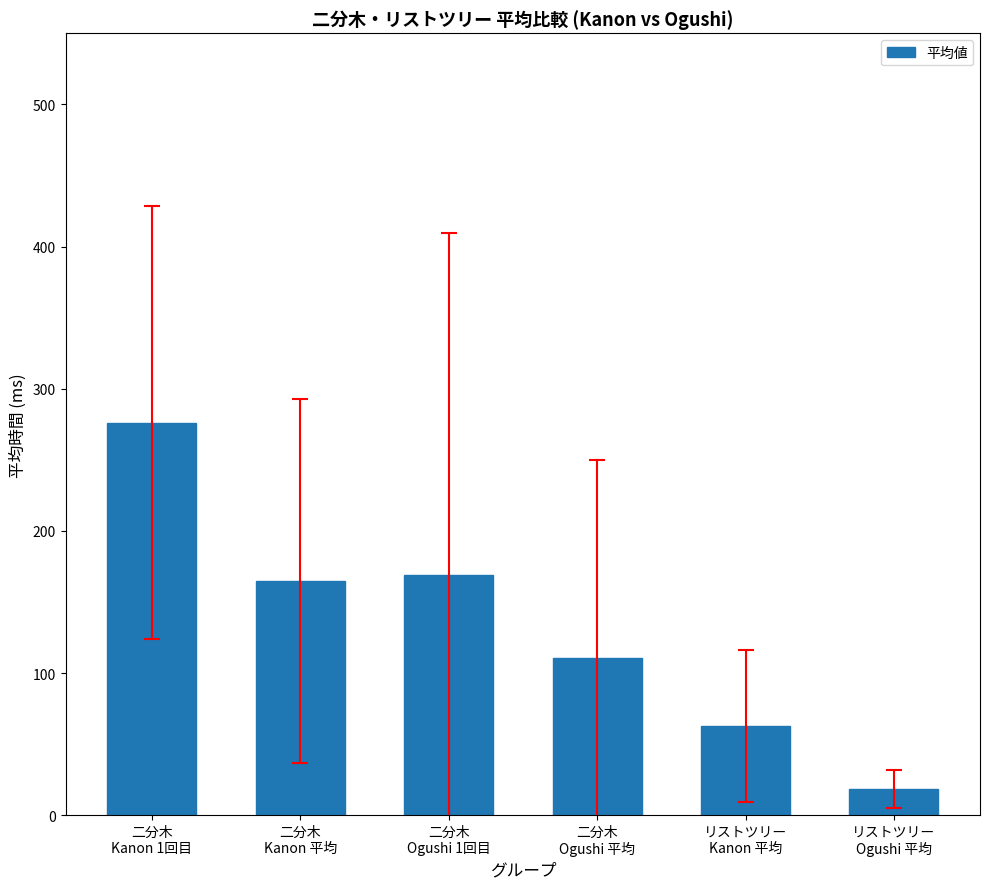

How many bars are there in total?

6